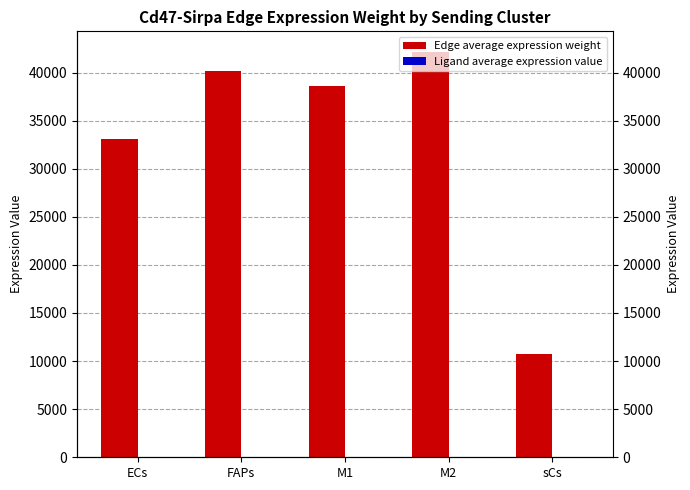

Which series has the largest range (max minus min)?

Edge average expression weight